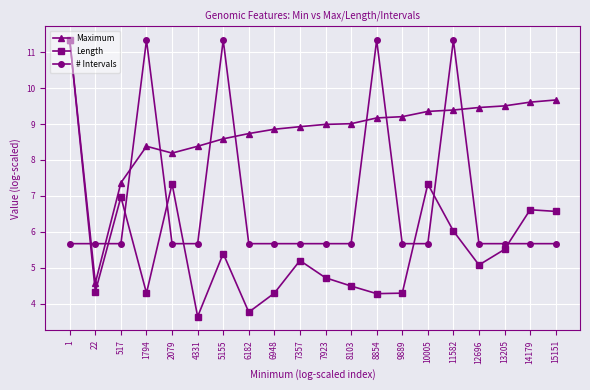

Reading left to right, what are all the values shown in this chart?

Maximum: 11.3	4.6	7.4	8.4	8.2	8.4	8.6	8.7	8.9	8.9	9.0	9.0	9.2	9.2	9.4	9.4	9.5	9.5	9.6	9.7
Length: 11.3	4.3	7.0	4.3	7.3	3.6	5.4	3.8	4.3	5.2	4.7	4.5	4.3	4.3	7.3	6.0	5.1	5.5	6.6	6.6
# Intervals: 5.7	5.7	5.7	11.3	5.7	5.7	11.3	5.7	5.7	5.7	5.7	5.7	11.3	5.7	5.7	11.3	5.7	5.7	5.7	5.7